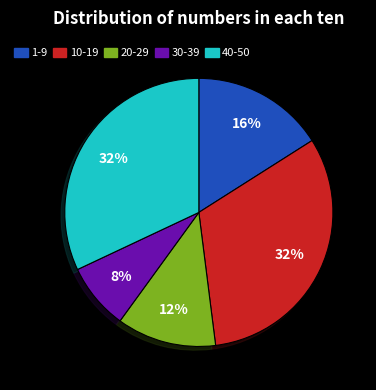

Is there a majority slice in this chart?

No